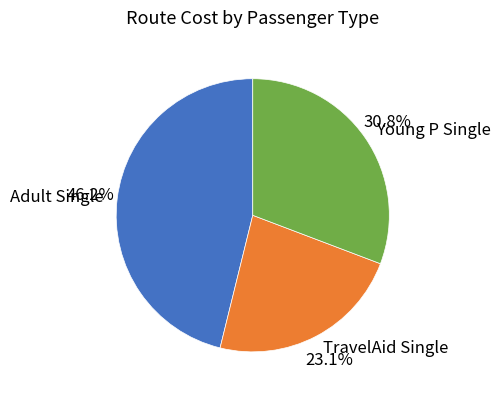

True or false: Young P Single accounts for 16% of the total.

False